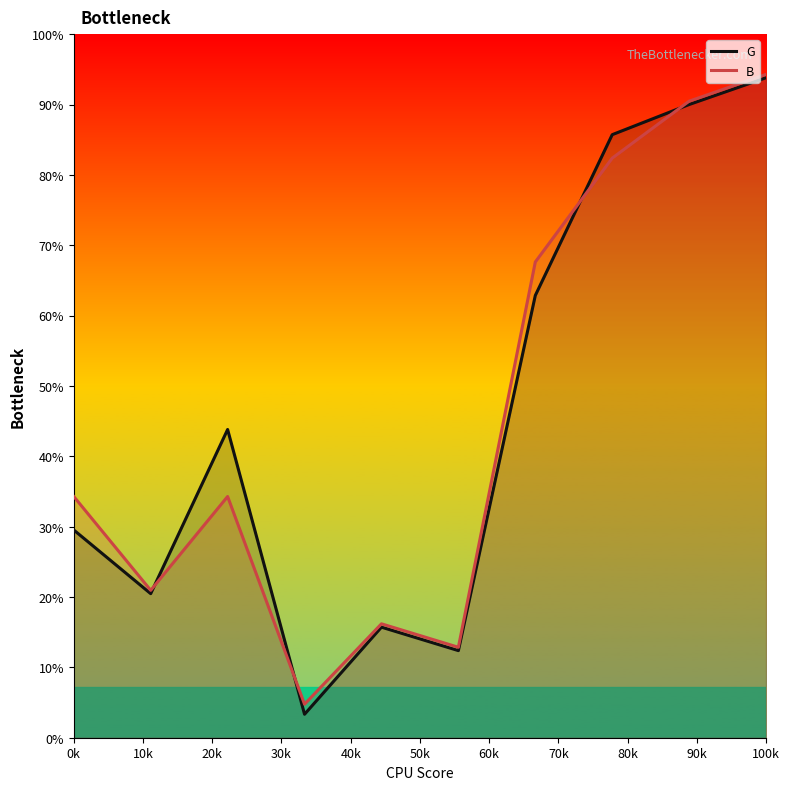

Is the value of B at 60k greater than the value of G at 40k?

Yes